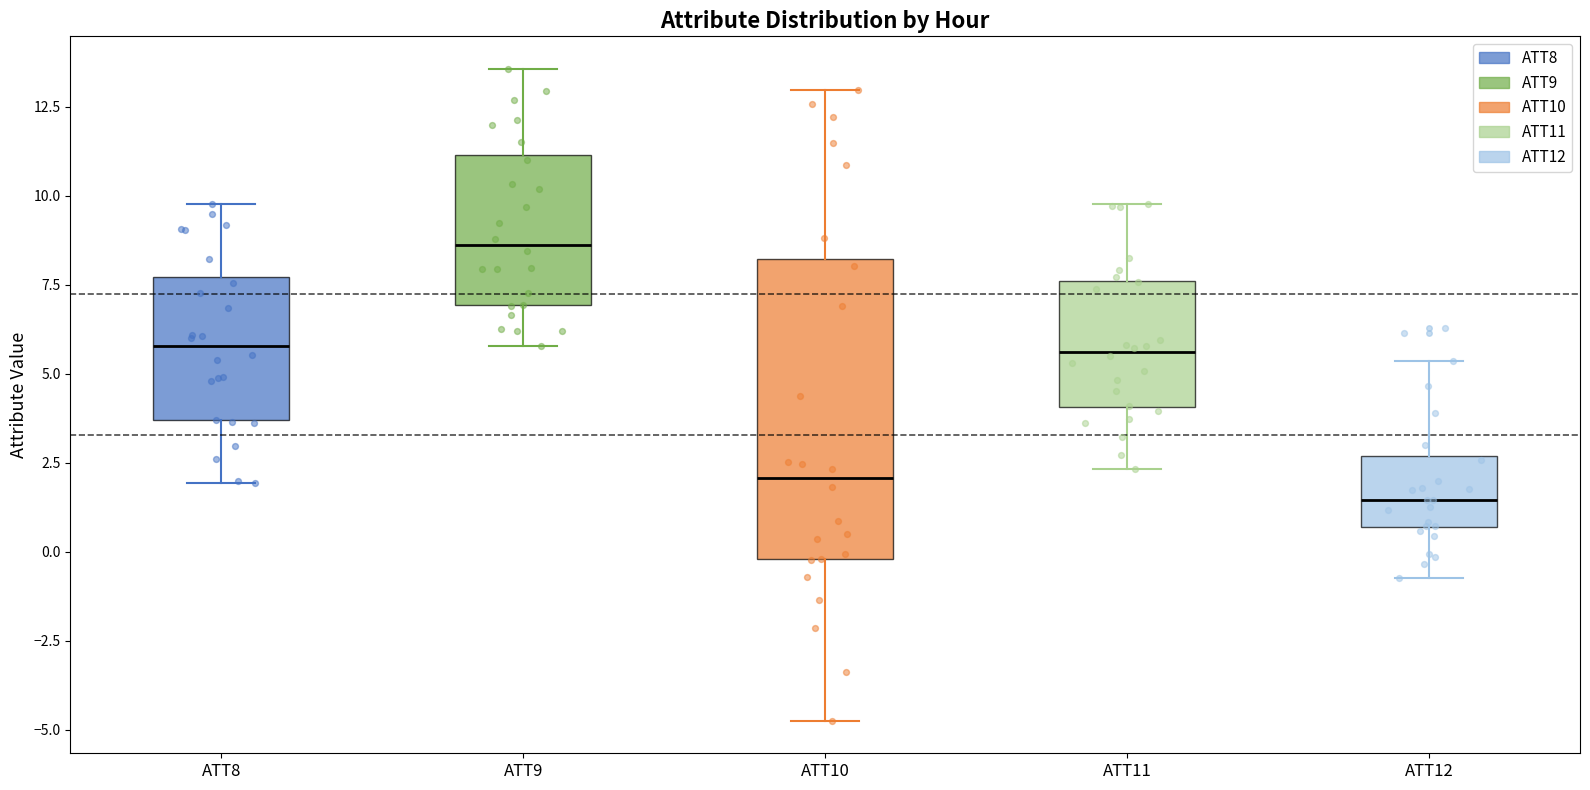

Reading left to right, transcribe this box plot: for each box, give where its median line is, the range the box spans, and where its two whiskers end, as read against the y-axis. The values are not printed on the chart, so give them approximately, as read against the axis.

ATT8: median 6.0, box 3.5 to 7.5, whiskers 2.0 to 10.0
ATT9: median 8.5, box 7.0 to 11.0, whiskers 6.0 to 13.5
ATT10: median 2.0, box 0.0 to 8.0, whiskers -4.5 to 13.0
ATT11: median 5.5, box 4.0 to 7.5, whiskers 2.5 to 10.0
ATT12: median 1.5, box 0.5 to 2.5, whiskers -0.5 to 5.5